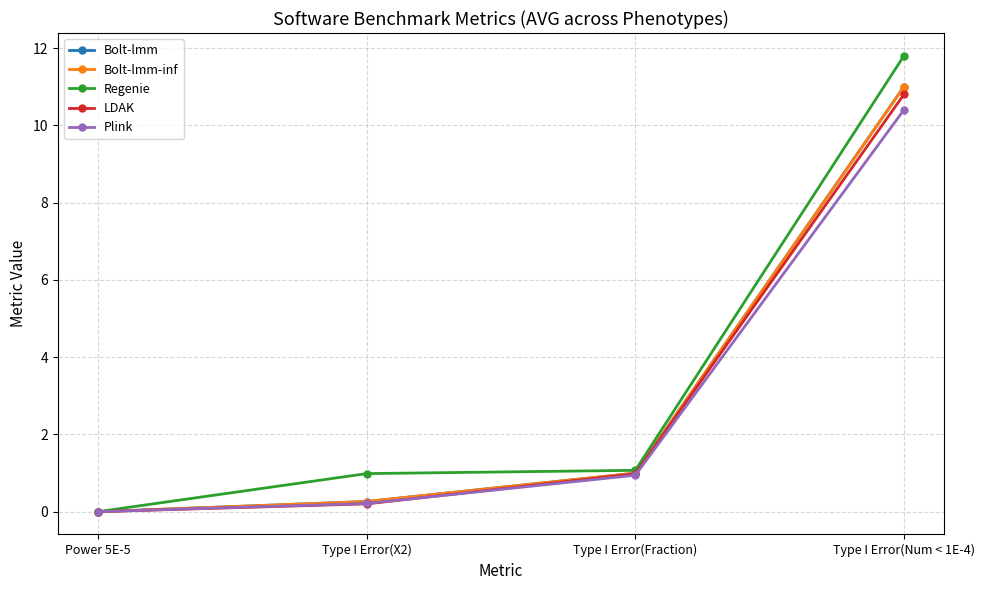

Is it true that LDAK equals 0.0 at Power 5E-5?

True